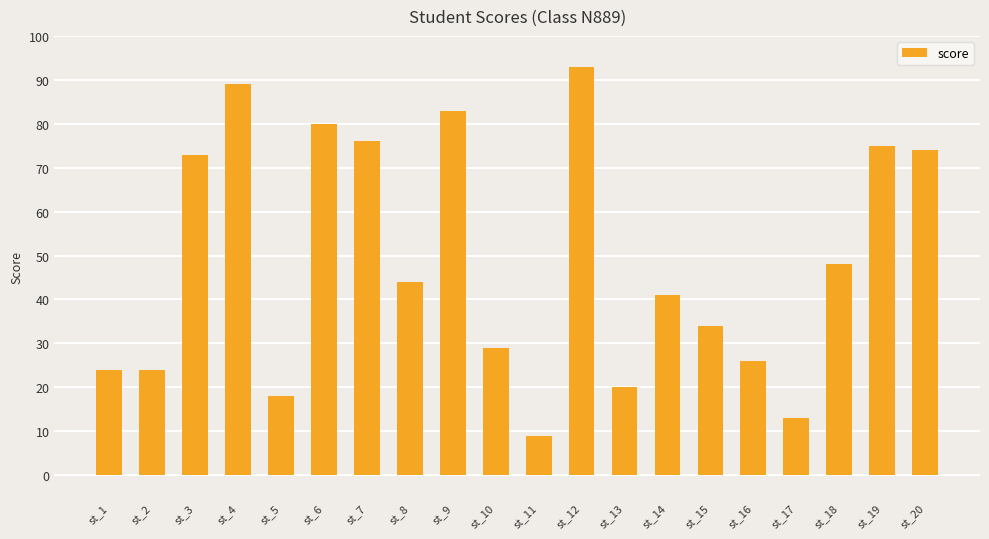

Between st_8 and st_15, which is larger?

st_8